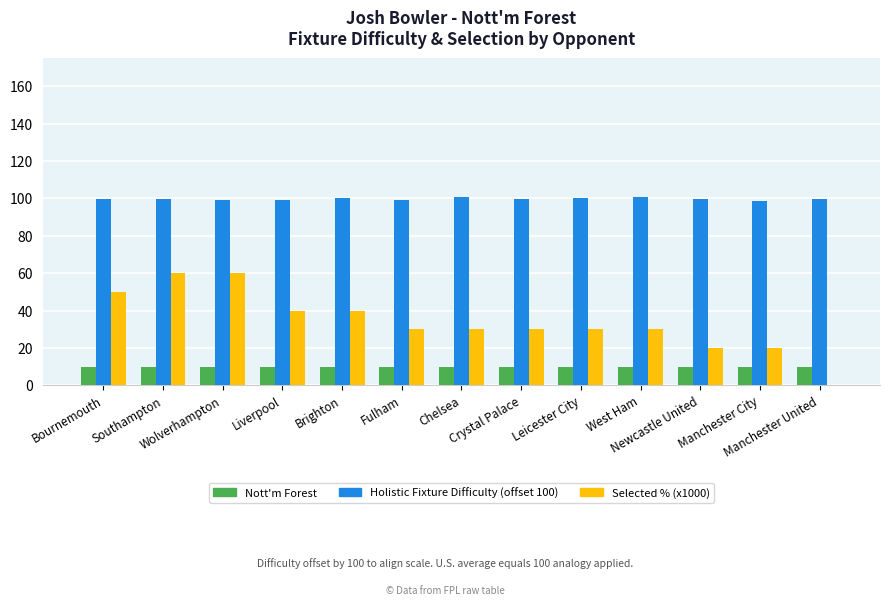

What are all the series names shown in the legend?

Nott'm Forest, Holistic Fixture Difficulty (offset 100), Selected % (x1000)